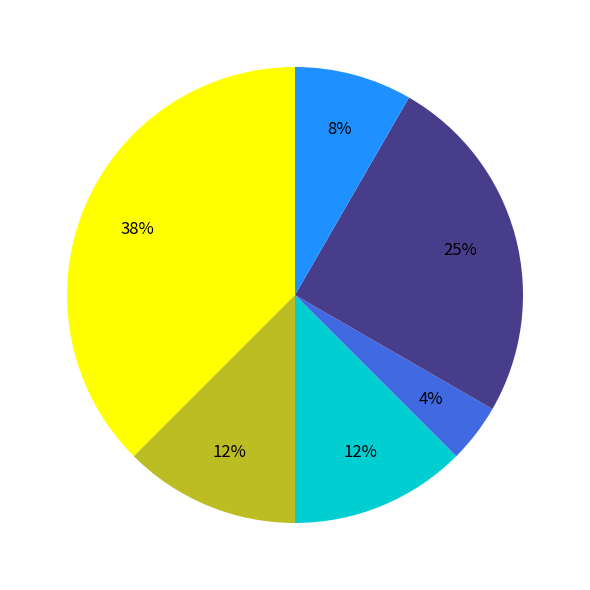

Is there any slice that represents more than half of the pie?

No